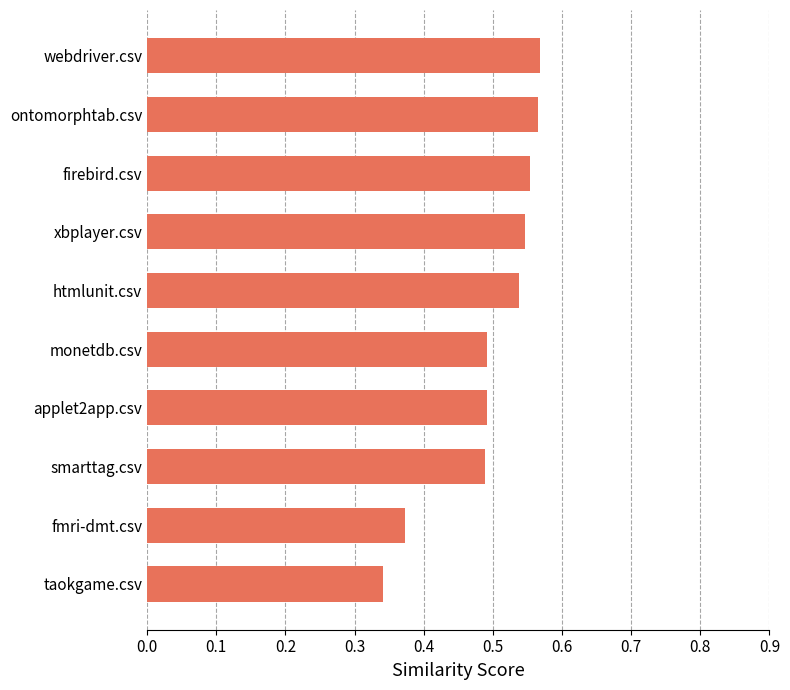

The chart shows a value of 0.5 at monetdb.csv. True or false?

True